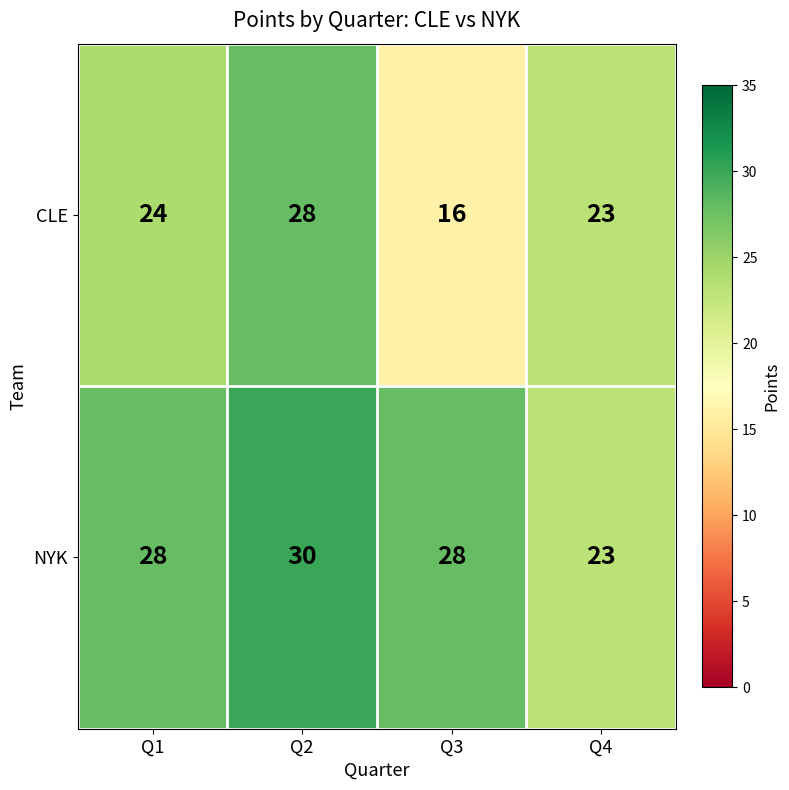

Reading left to right, list all the values displayed in this chart.

CLE: Q1=24	Q2=28	Q3=16	Q4=23
NYK: Q1=28	Q2=30	Q3=28	Q4=23